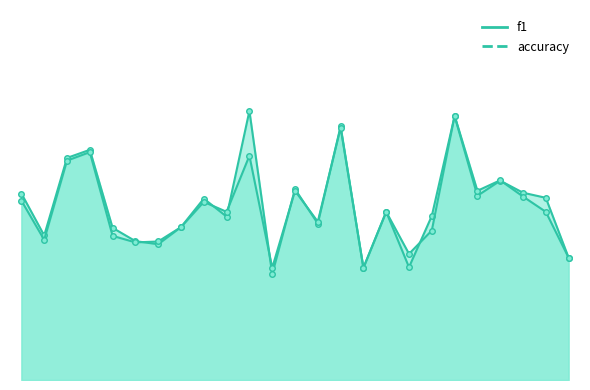

What is the difference between the second highest and minimum values in the f1 series?

0.5